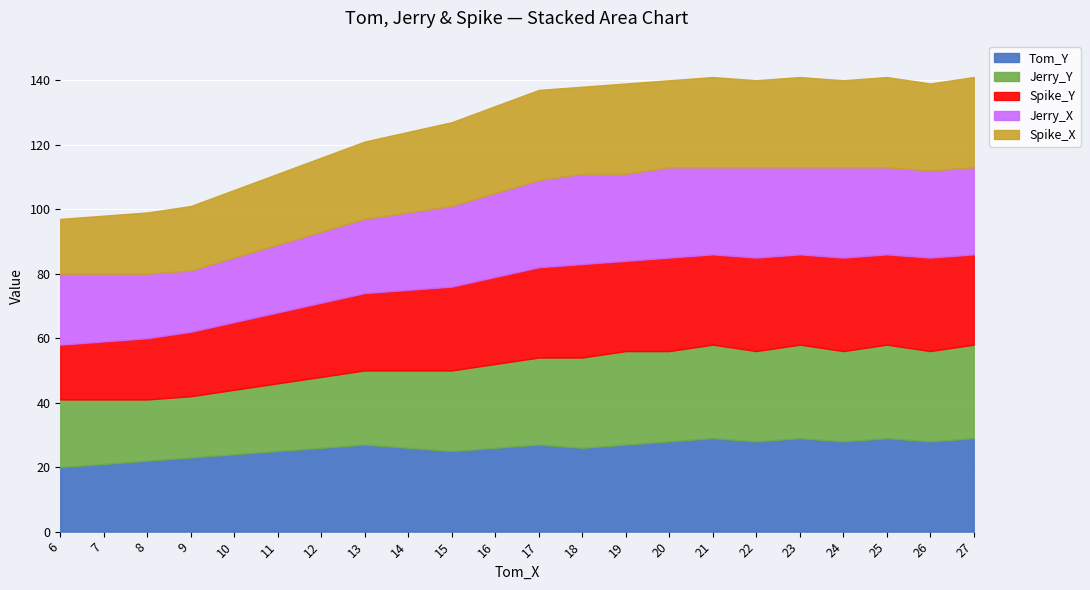

Read the Spike_X value at 16, to the nearest 5.

25